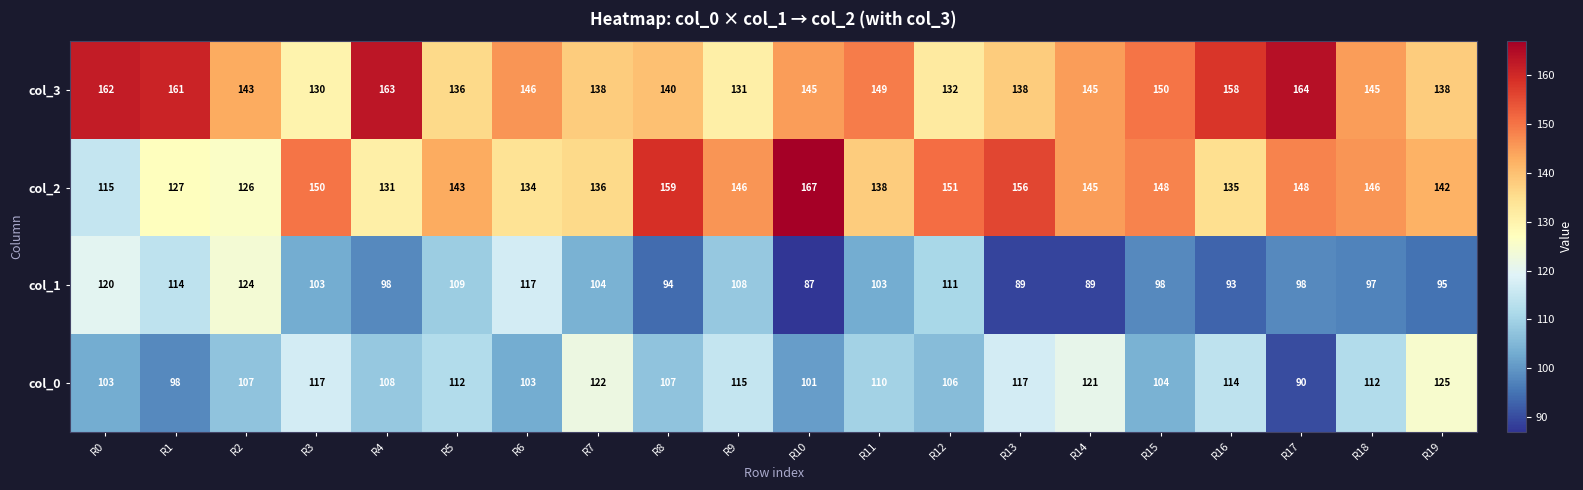

What is the difference between the second highest and second lowest values in the col_0 series?

24